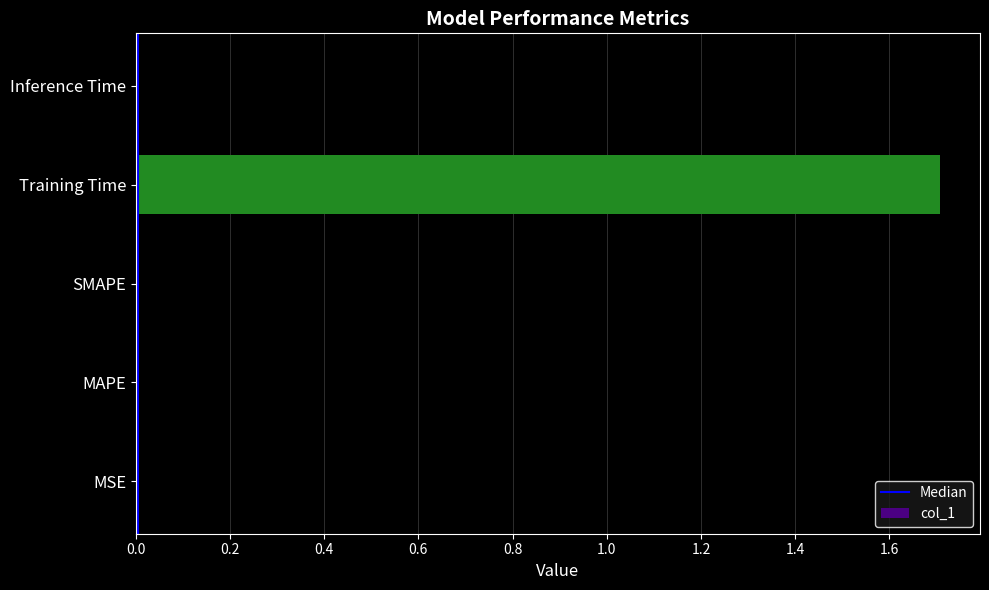

At which category does the chart reach its peak across all series?

Training Time